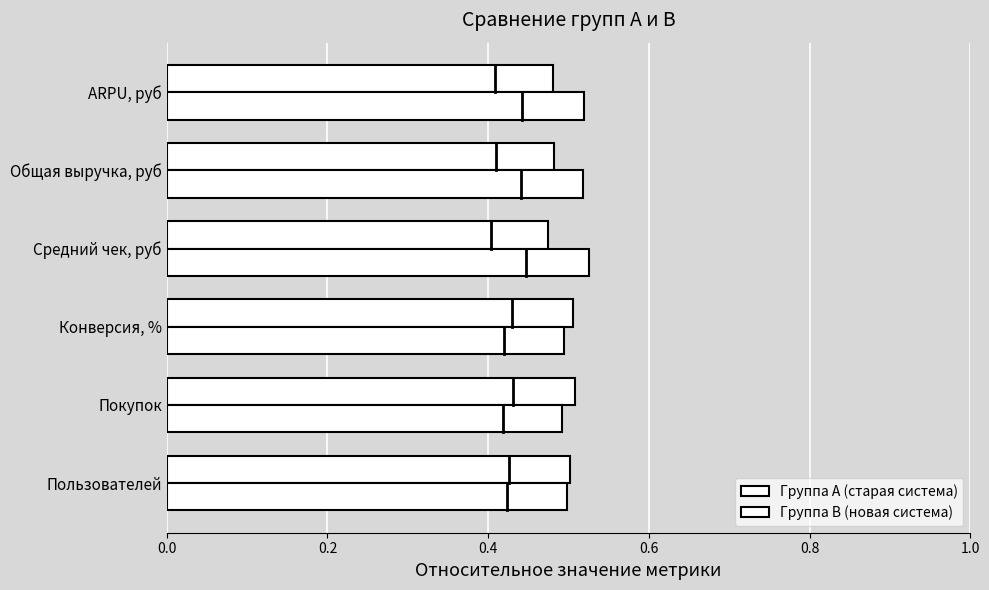

Rank the series by their maximum value, from highest to lowest.

Группа B (новая система), Группа A (старая система)